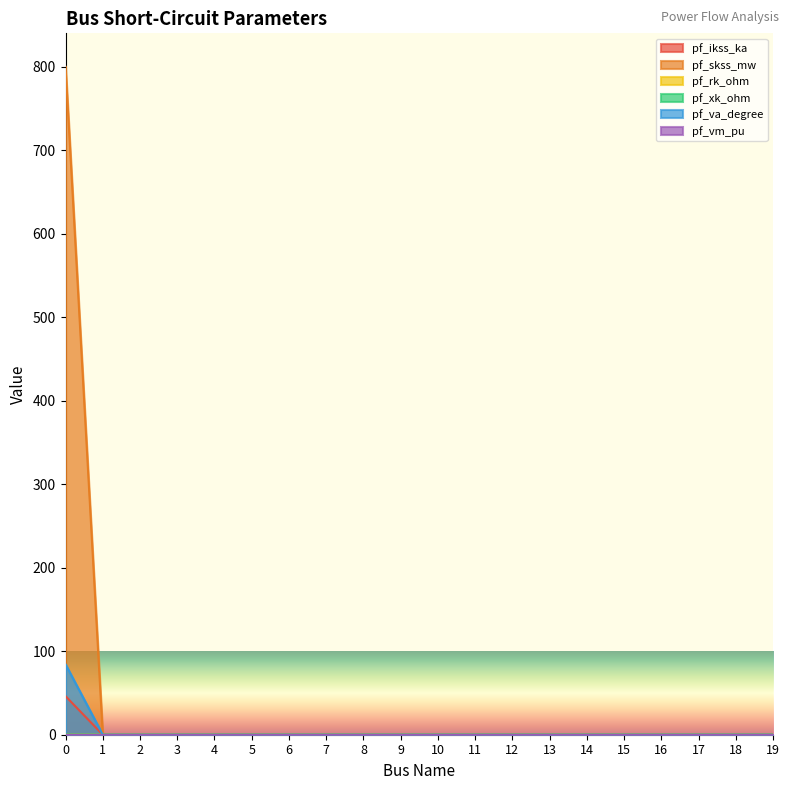

True or false: pf_skss_mw has a value of 1231.7 at 0.

False